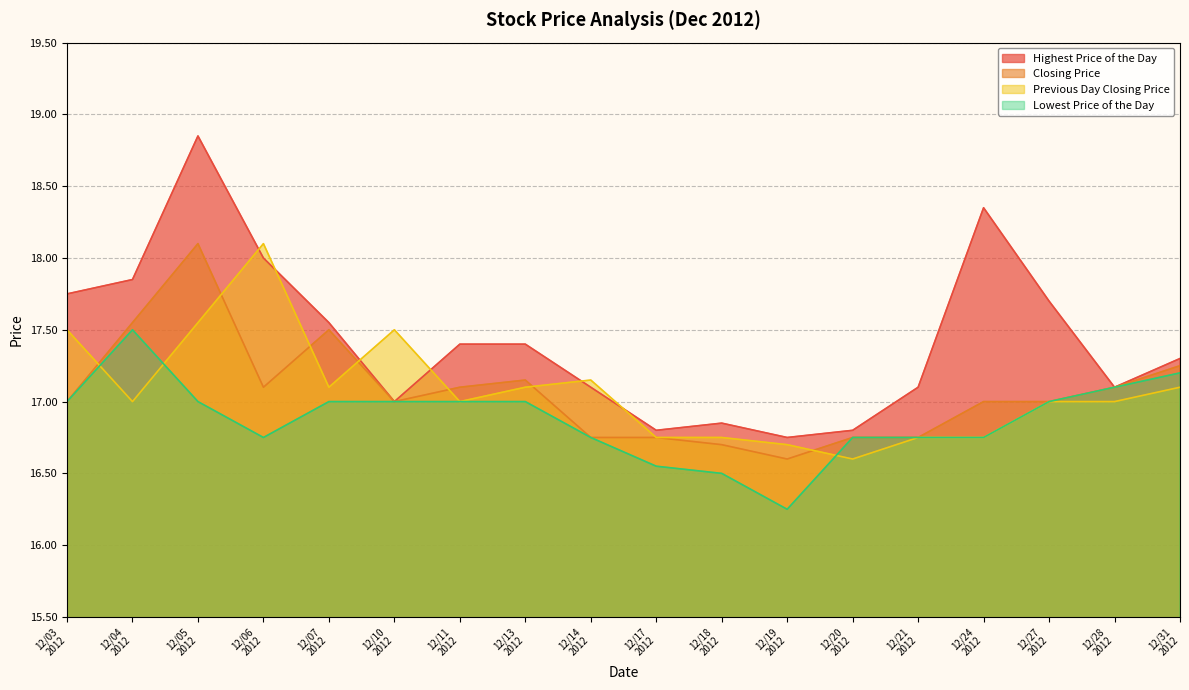

At which category is the sum across all series the highest?

12/05
2012